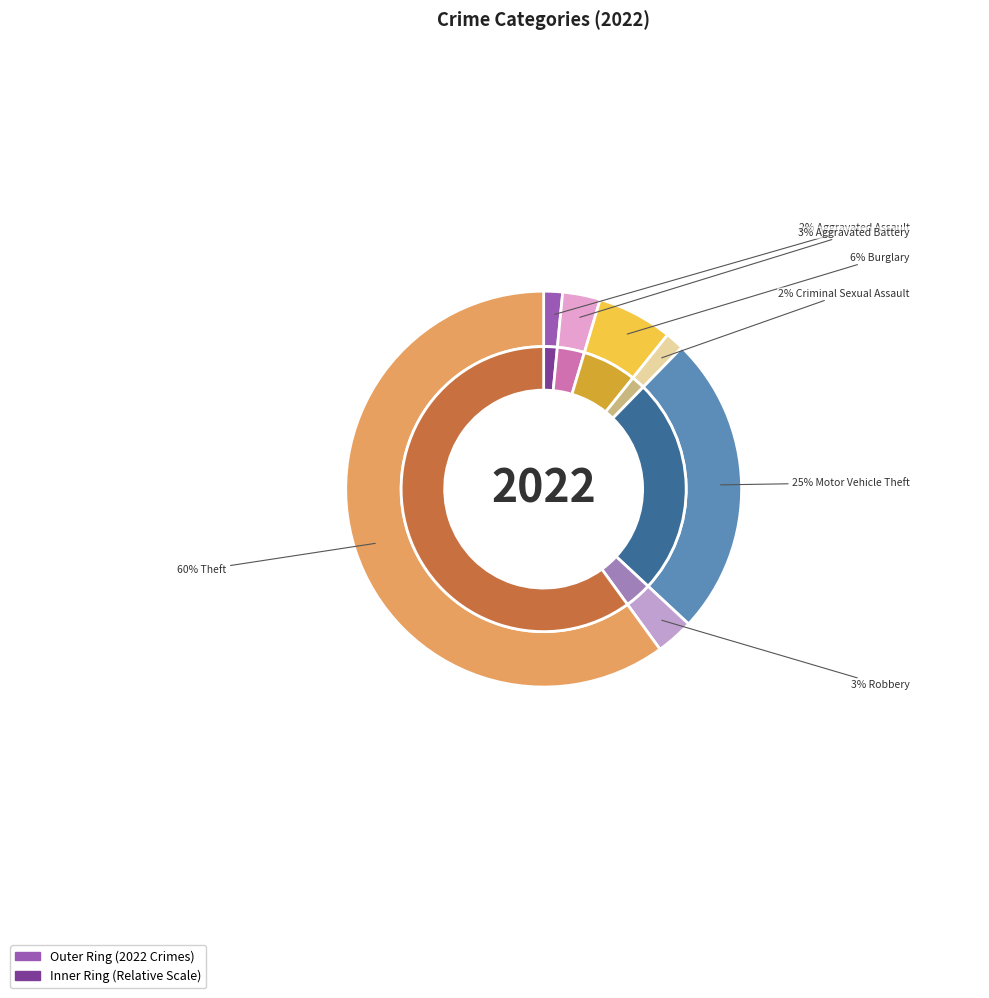

Which slice is the smallest?

Aggravated Assault